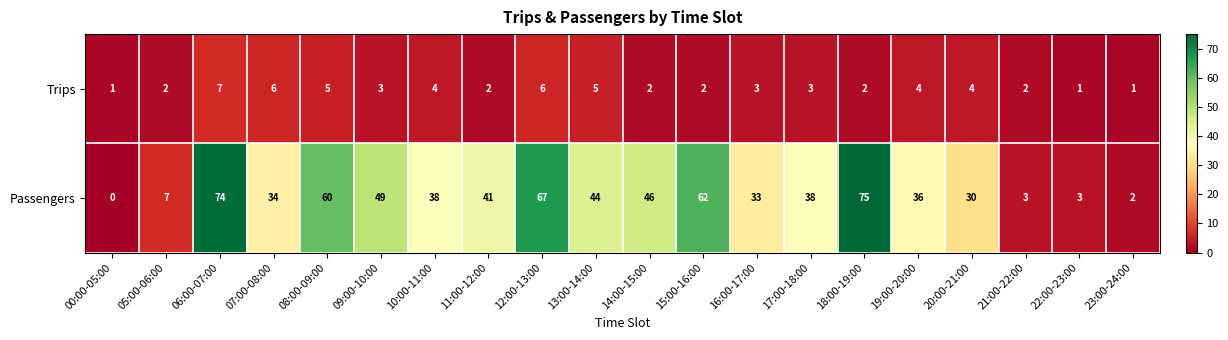

Which series has the widest spread of values?

Passengers